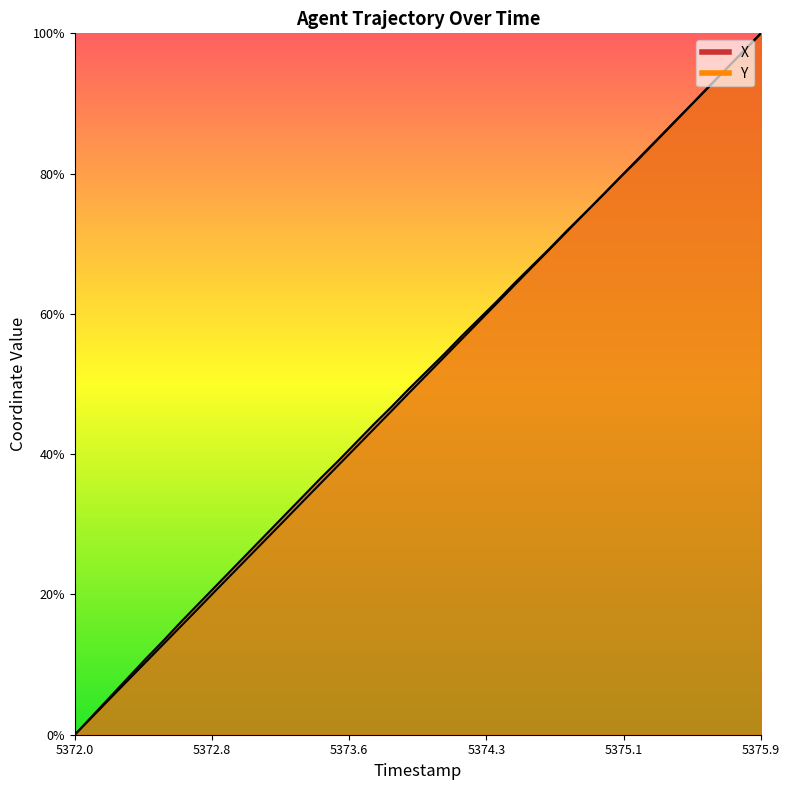

True or false: Y has more than 1 points higher than both neighbors.

False